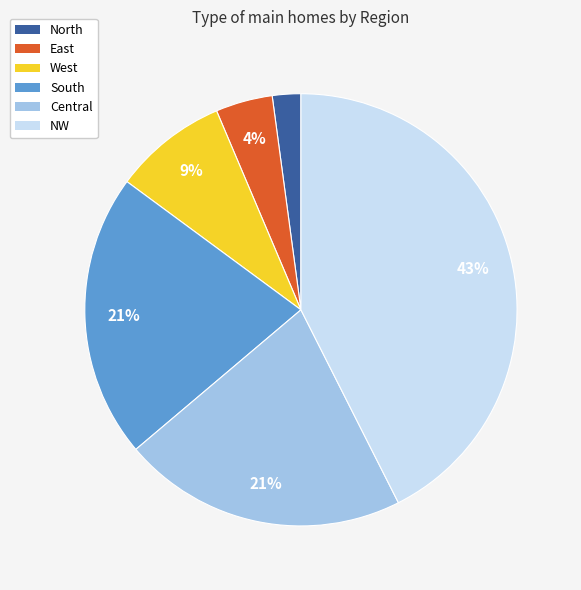

Count the number of slices in the pie.

6